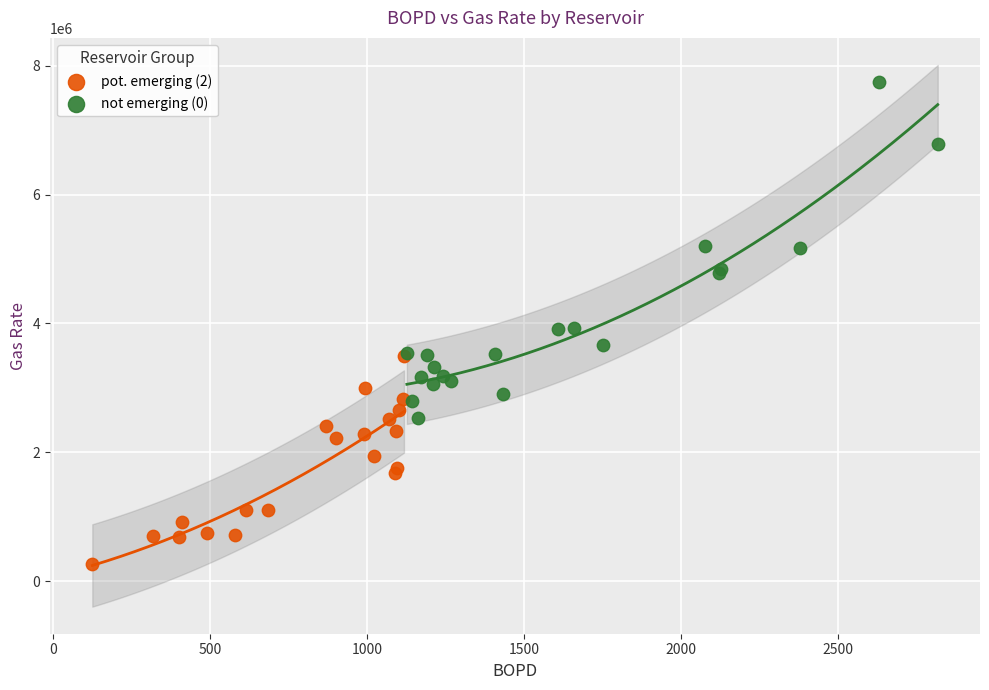

Which series has the largest Y range (max minus min)?

not emerging (0)